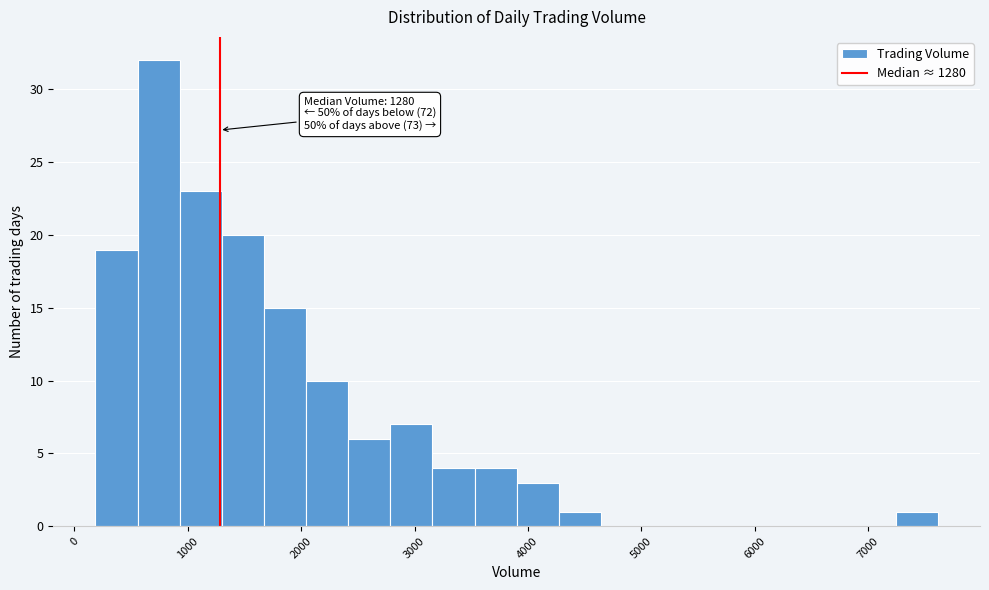

Read against the x-axis, roughly where is the centre of the tallest bar?

700